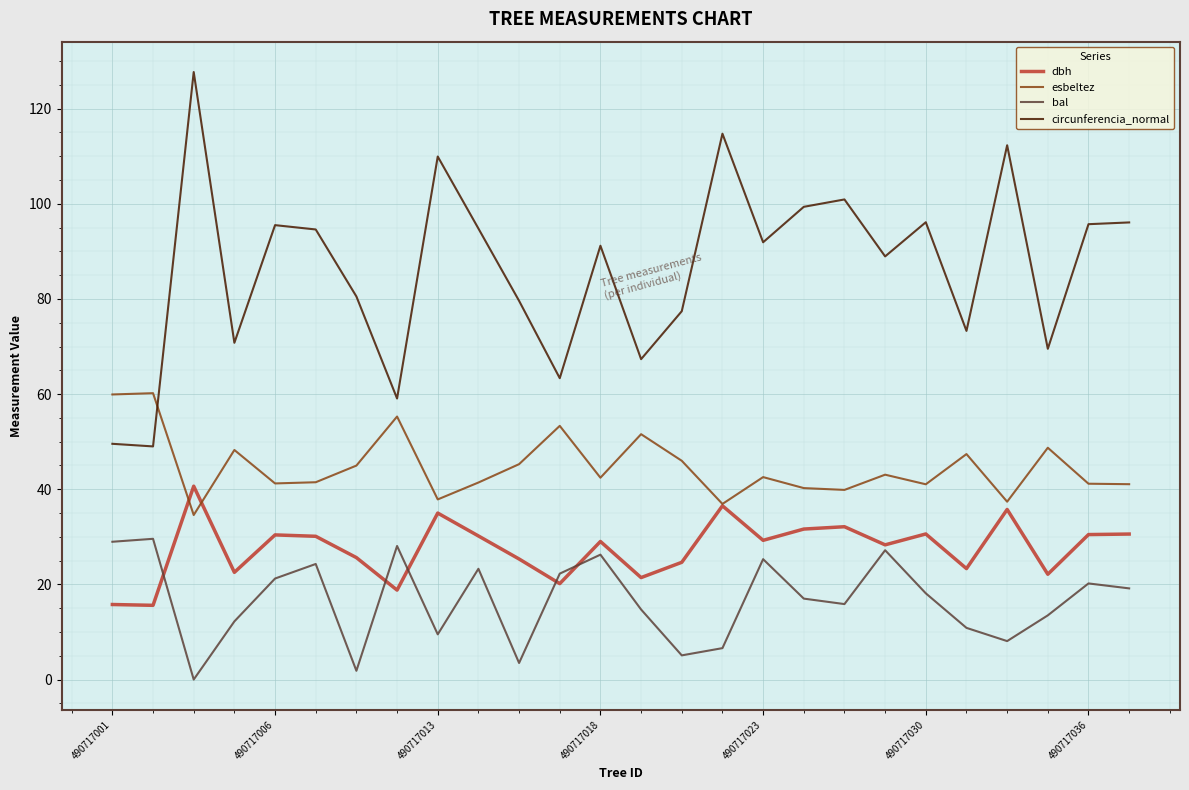

How many distinct data groups are displayed?

4